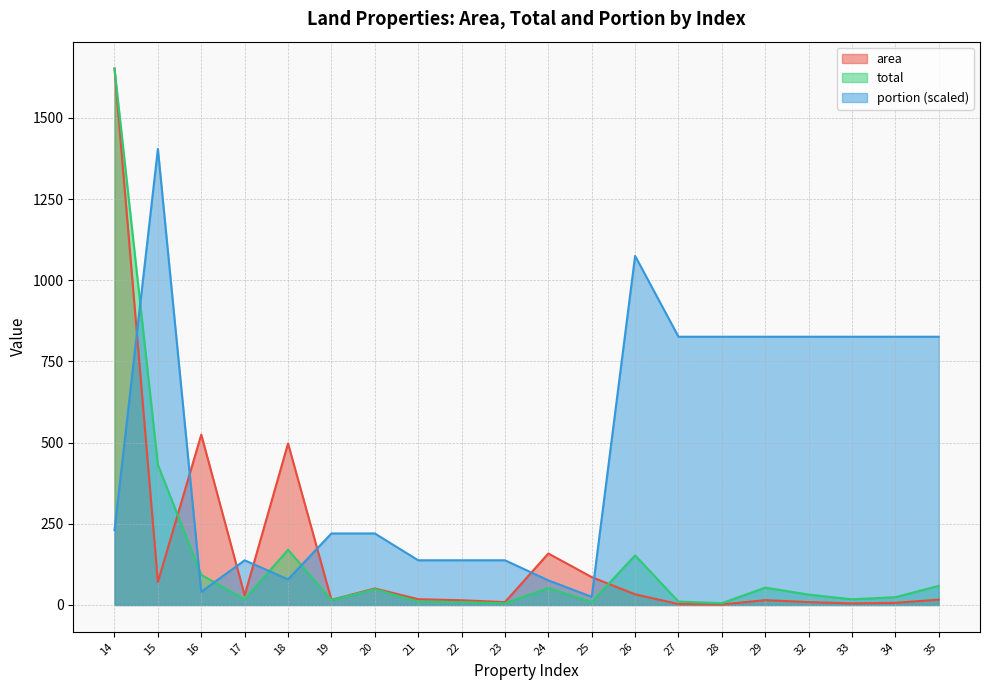

What is the difference between the portion values at 22 and 15?

1266.6